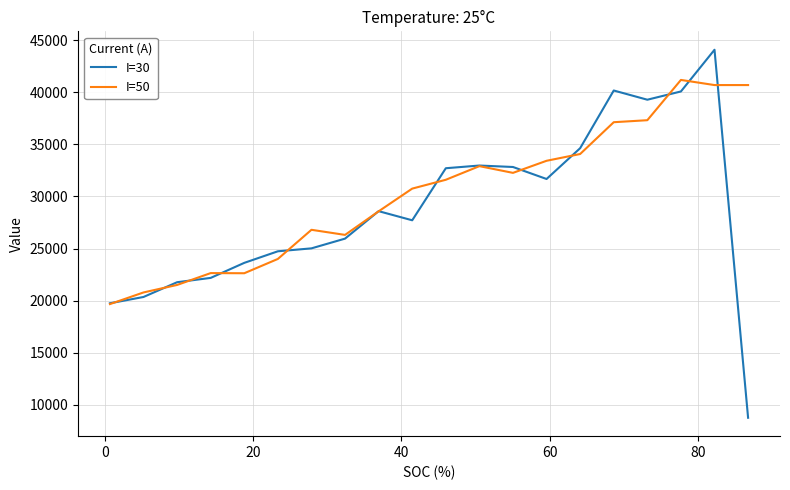

What is the minimum value shown in the chart?

8748.1